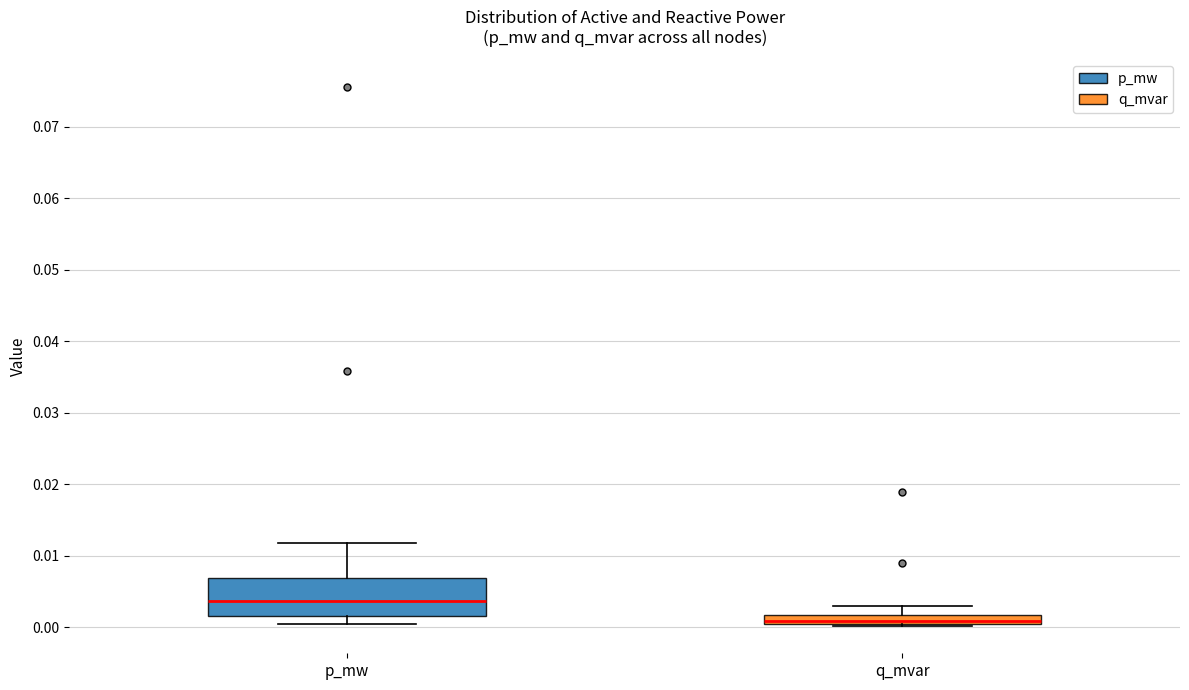

Where does the lower whisker of the box for p_mw end on the y-axis? The values are not printed on the chart, so give them approximately, as read against the axis.

0.000